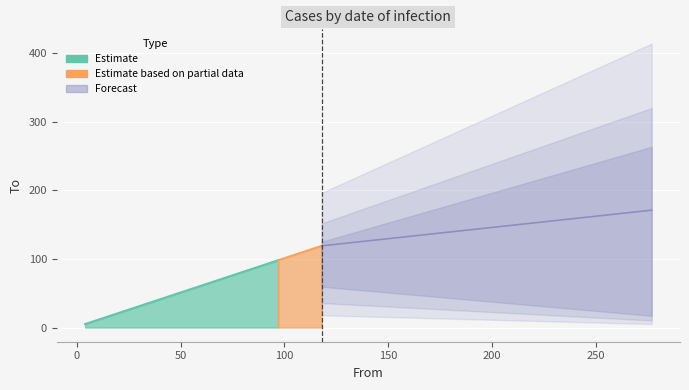

Rank the categories by value from lowest to highest.

4, 97, 118, 277